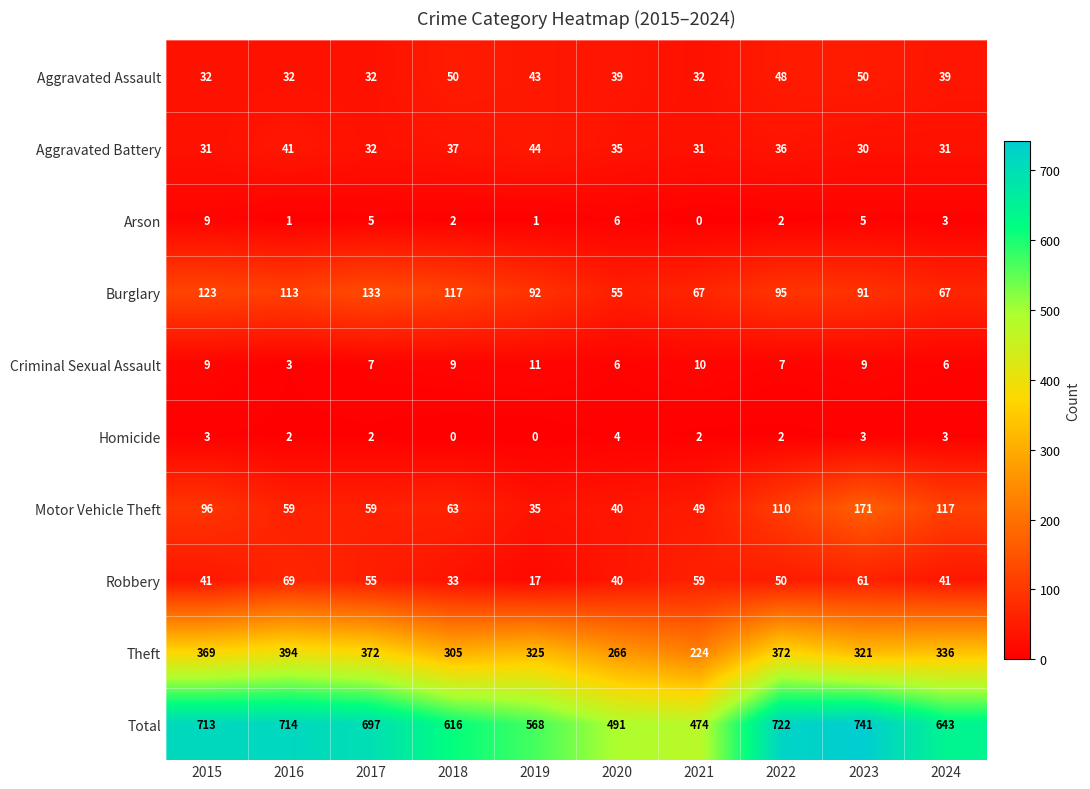

Count the Criminal Sexual Assault values in the range 6 to 9.

7